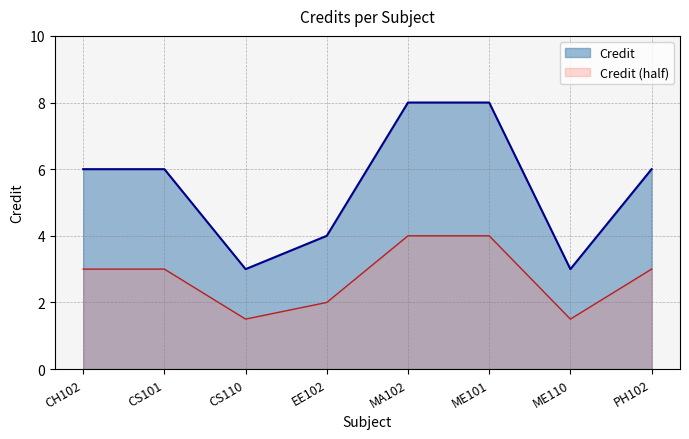

How many lines are shown in the chart?

2